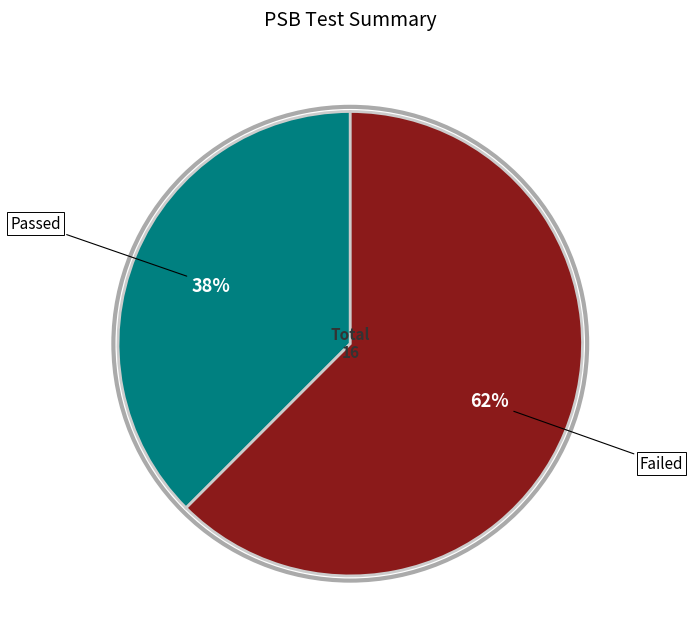

What is the ratio of the value at Passed to the value at Failed?

0.6